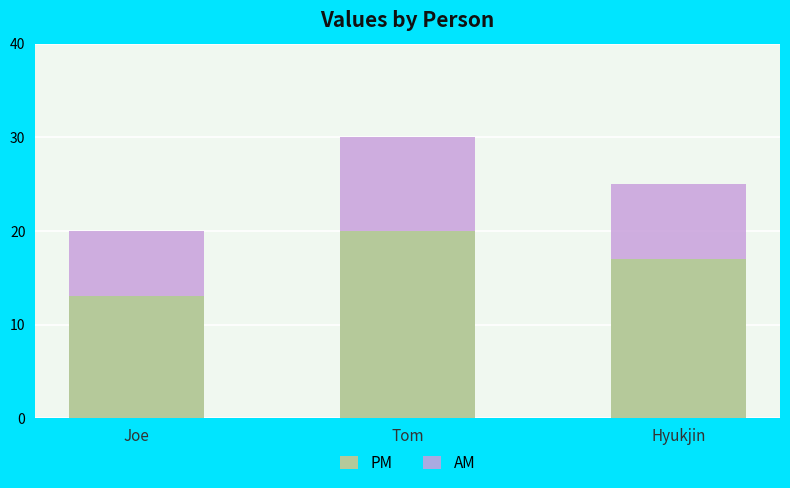

At which category is the sum across all series the highest?

Tom